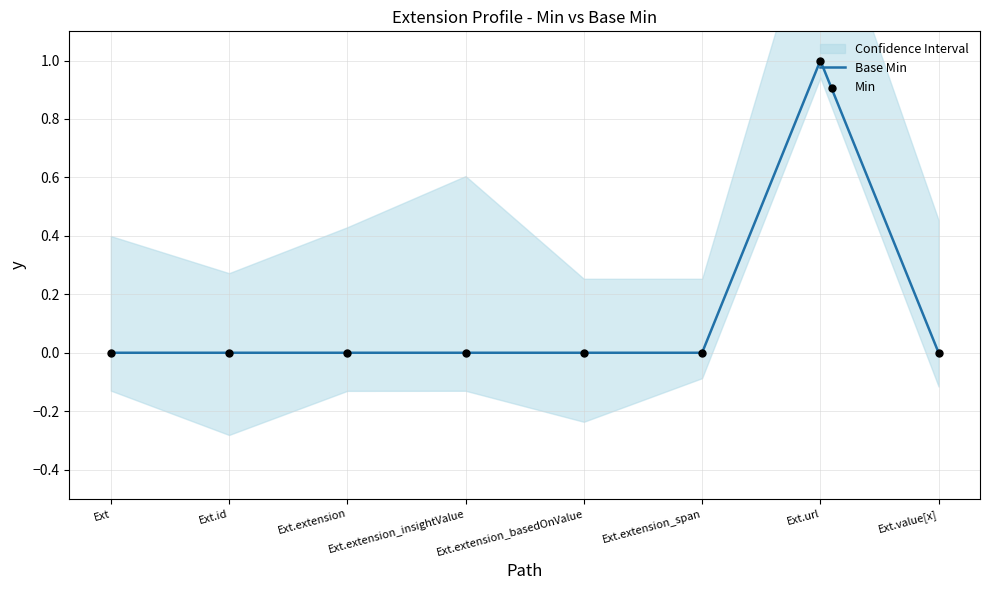

At how many categories does at least one series exceed 0?

1